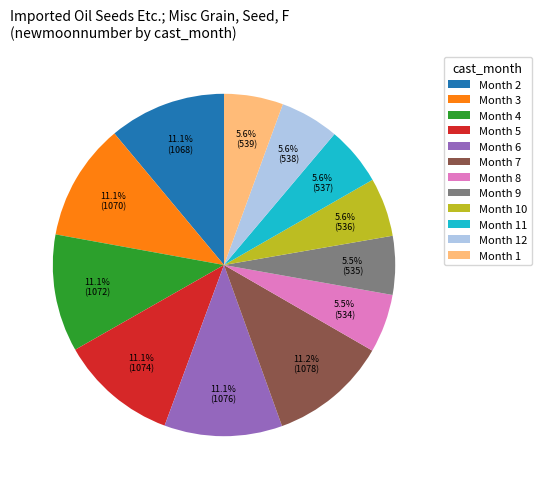

Does any single category account for the majority?

No